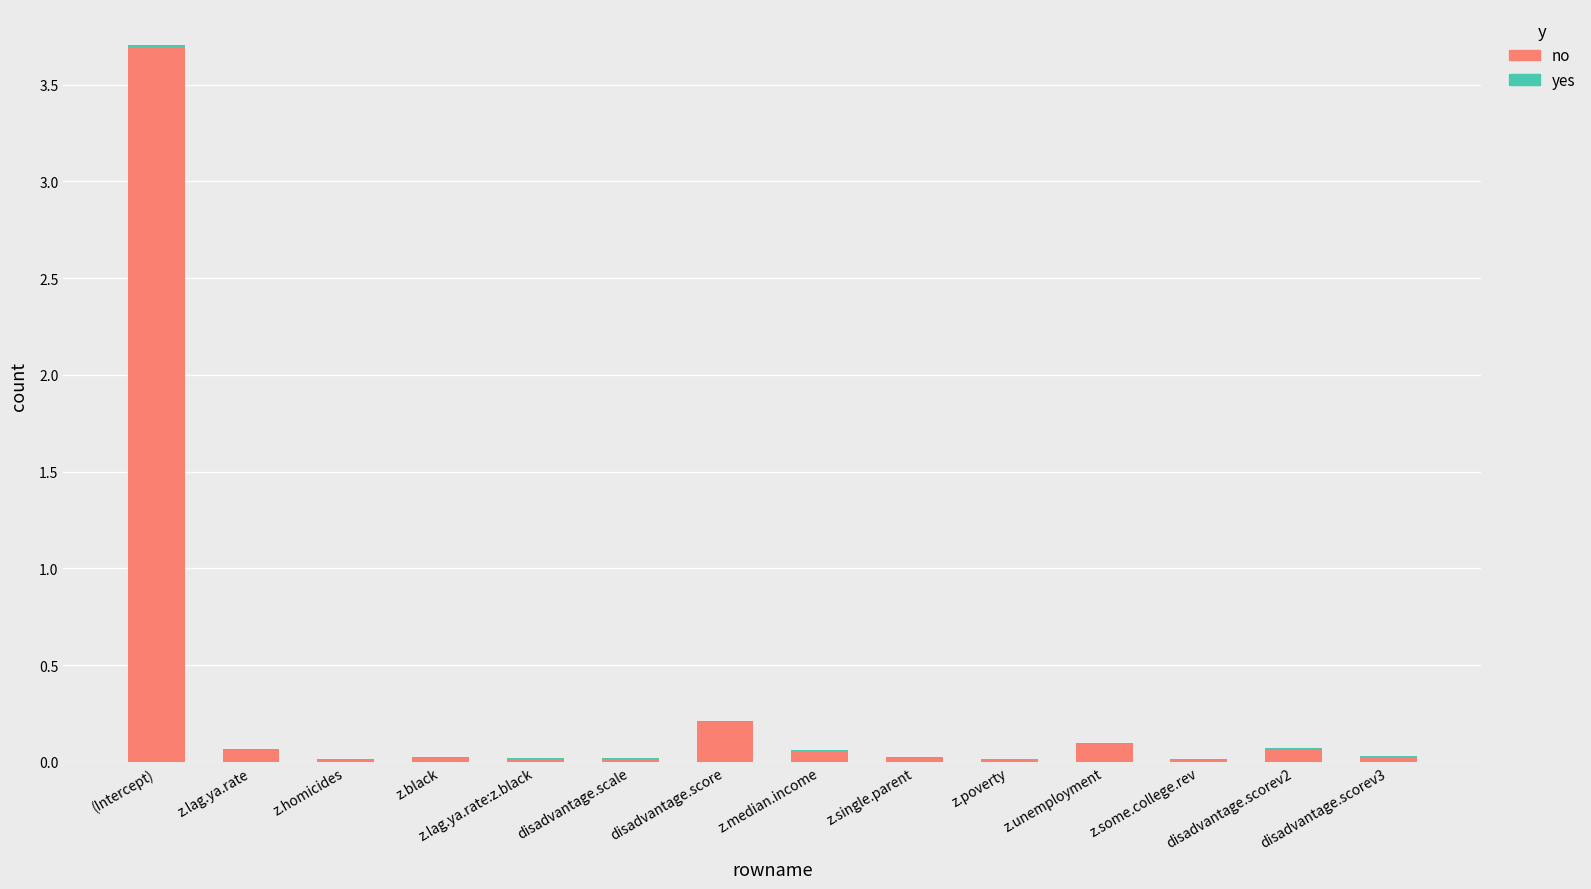

Where is no nearest to the value 1?

disadvantage.score